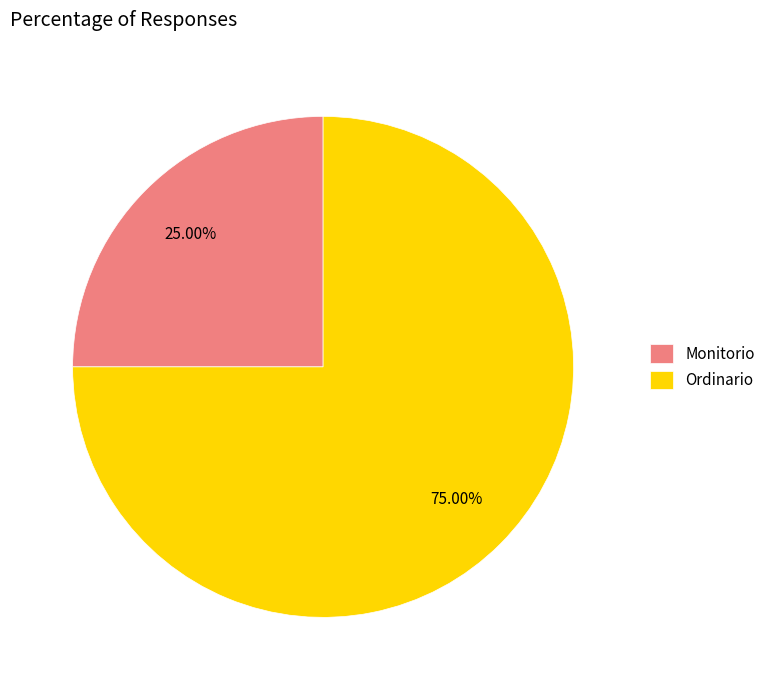

To the nearest percent, what is the combined percentage of Monitorio and Ordinario?

100%